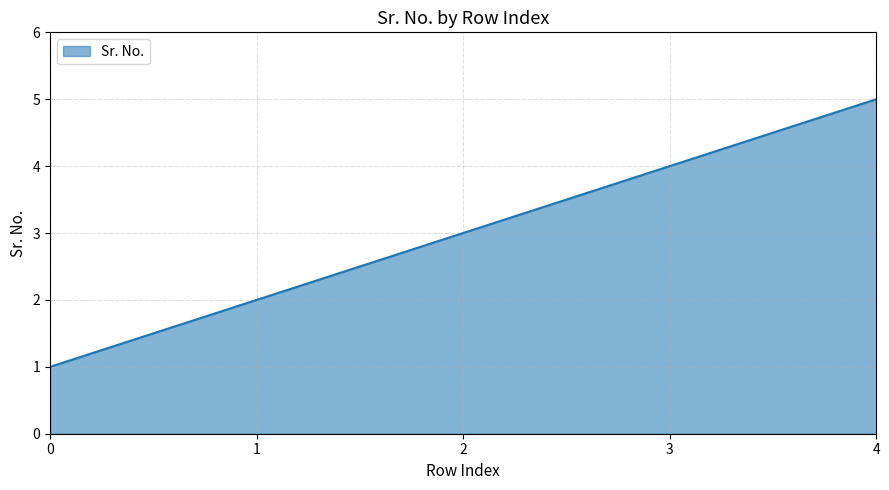

What is the smallest value displayed?

1